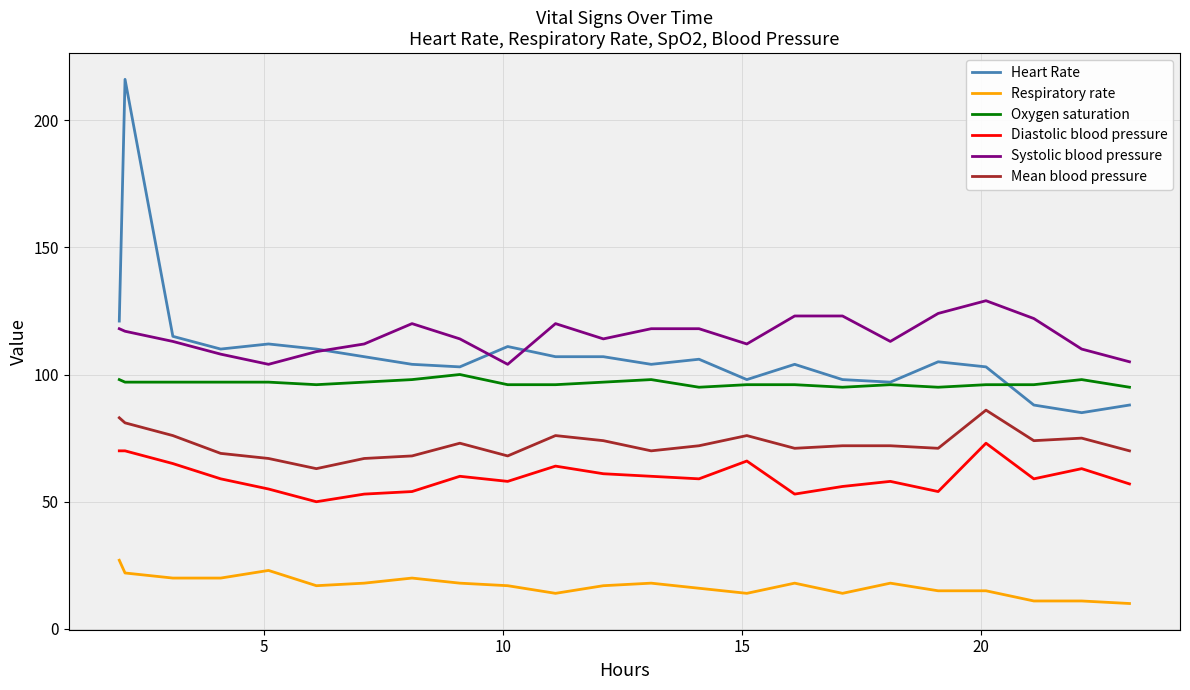

Rank the series by their maximum value, from lowest to highest.

Respiratory rate, Diastolic blood pressure, Mean blood pressure, Oxygen saturation, Systolic blood pressure, Heart Rate